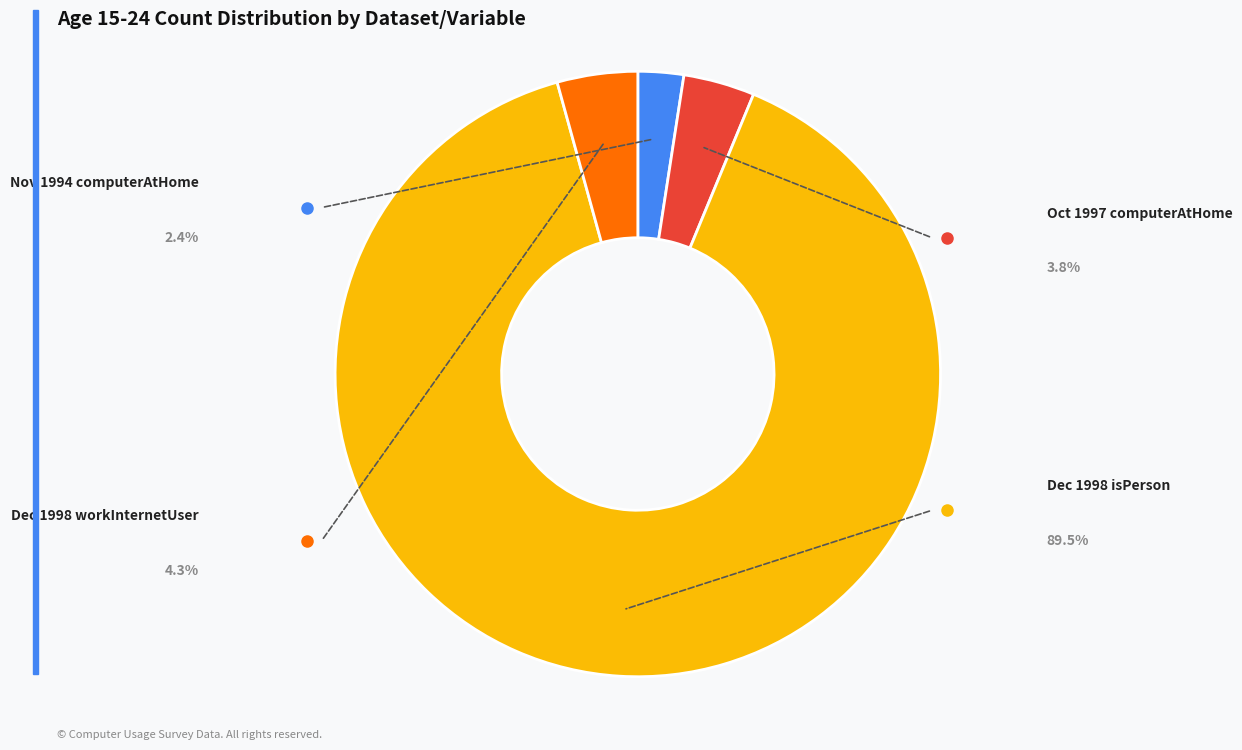

Is there a majority slice in this chart?

Yes